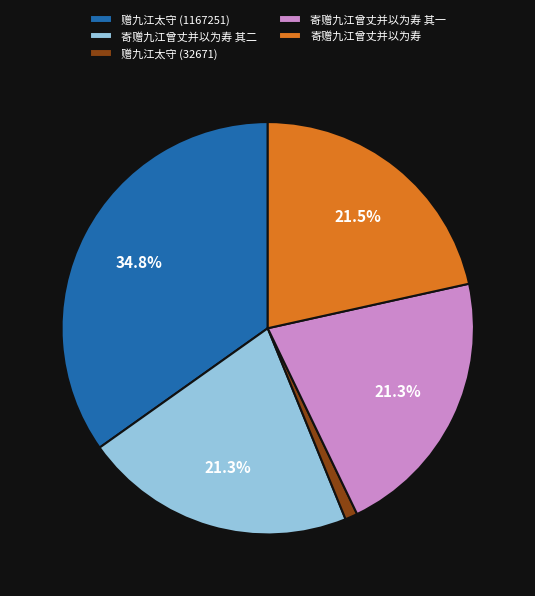

Is it true that 赠九江太守 (32671) is 14% of the pie?

False